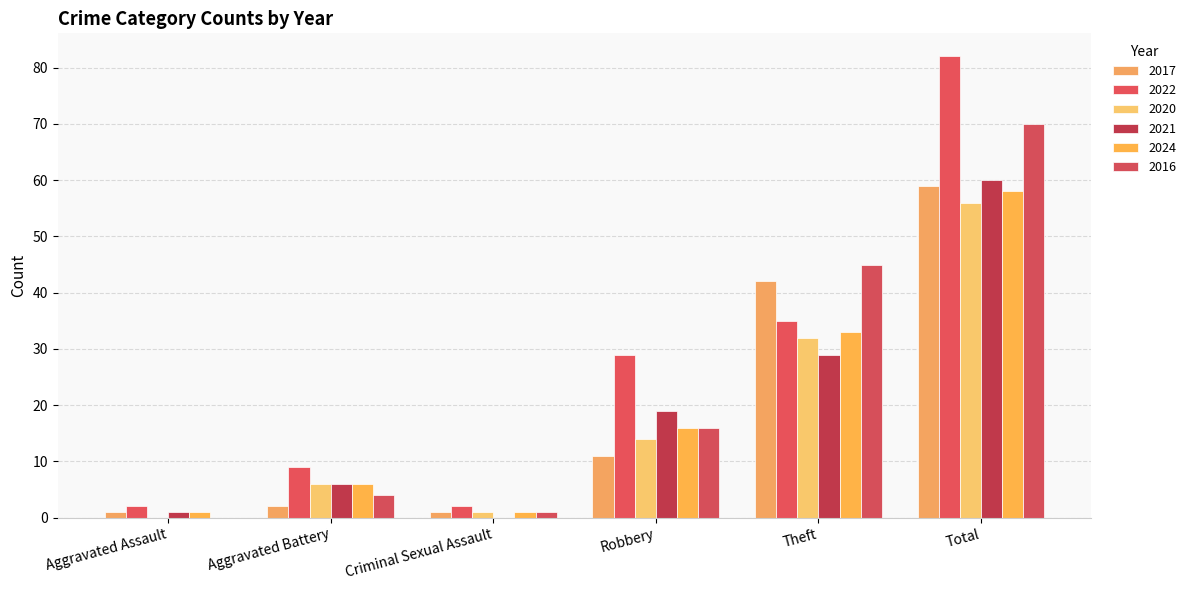

Which series has the largest total across all categories?

2022